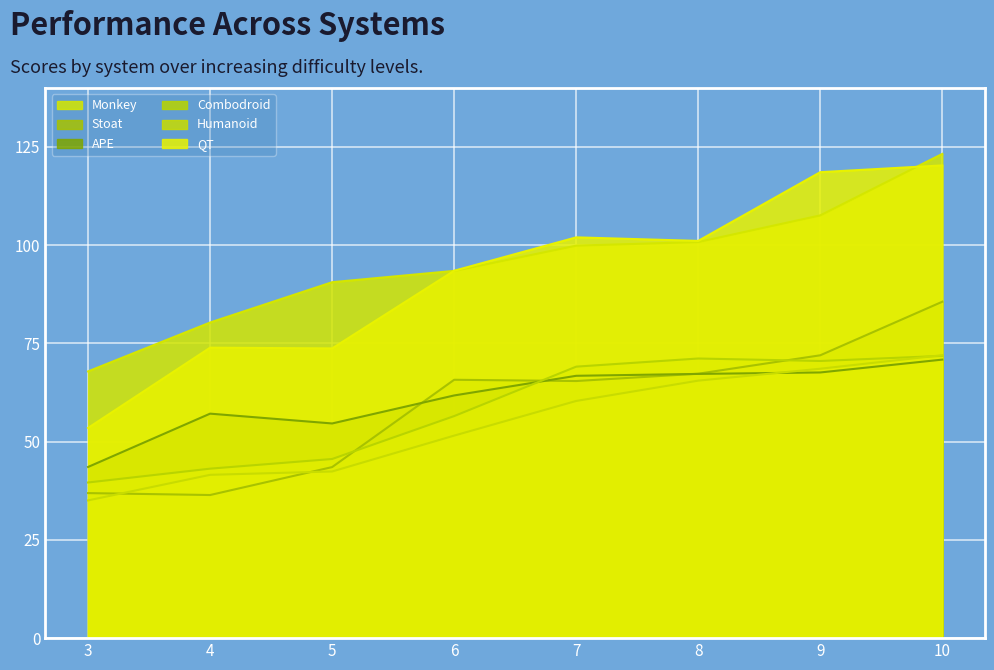

How many intersections are there between Humanoid and Stoat?

2